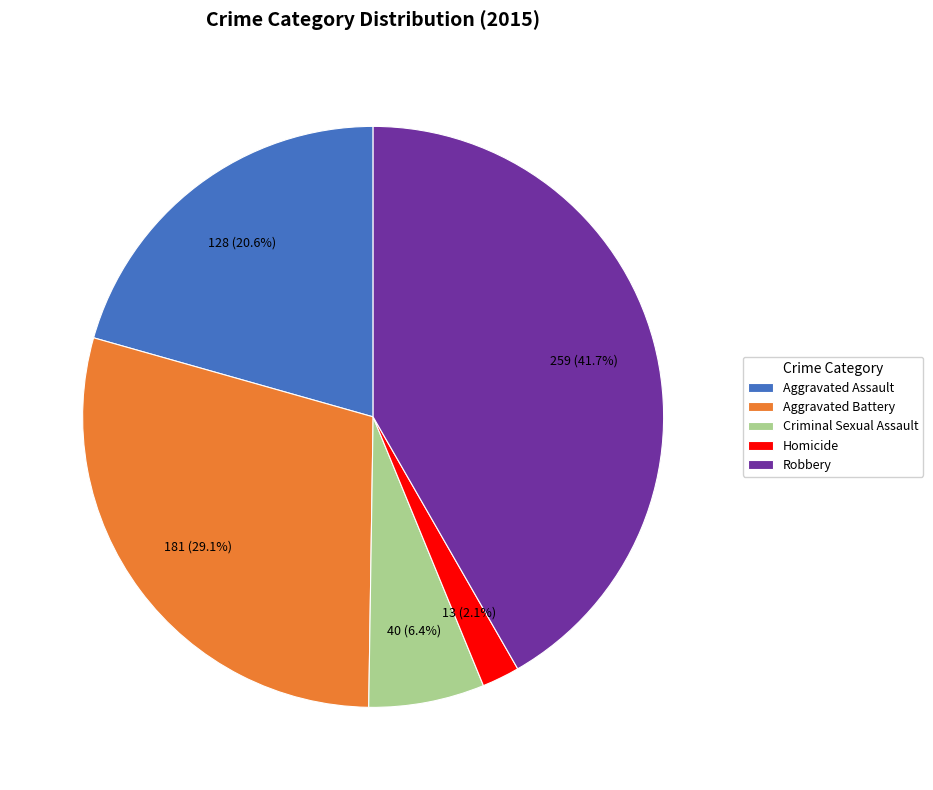

To the nearest percent, what percentage of the pie is Homicide?

2%